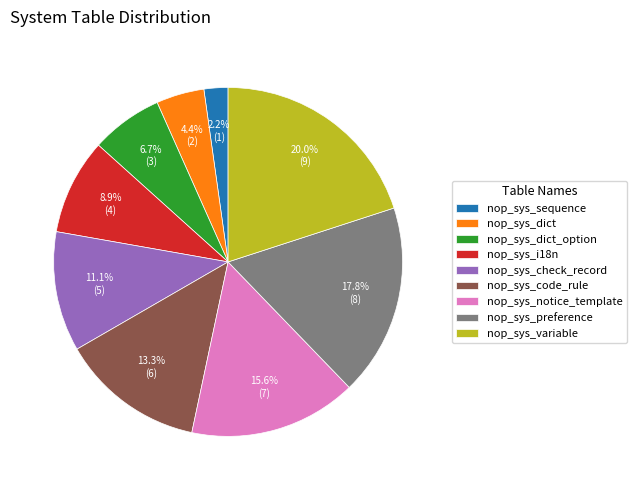

To the nearest percent, what portion does nop_sys_code_rule represent?

13%